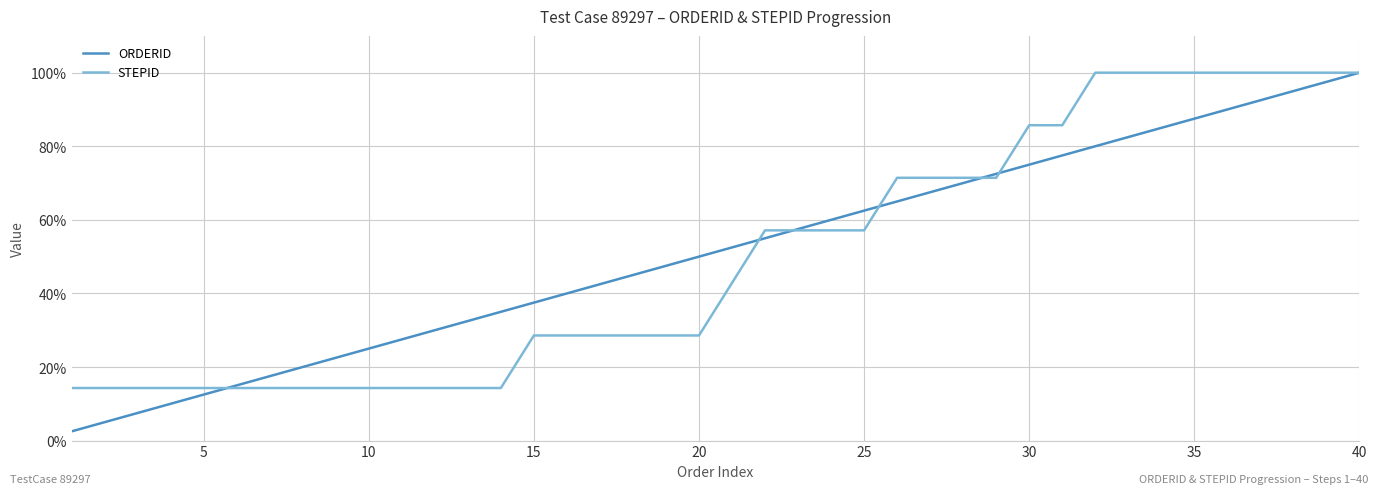

Reading left to right, extract all data points from this chart.

ORDERID: 2.5	5.0	7.5	10.0	12.5	15.0	17.5	20.0	22.5	25.0	27.5	30.0	32.5	35.0	37.5	40.0	42.5	45.0	47.5	50.0	52.5	55.0	57.5	60.0	62.5	65.0	67.5	70.0	72.5	75.0	77.5	80.0	82.5	85.0	87.5	90.0	92.5	95.0	97.5	100.0
STEPID: 14.3	14.3	14.3	14.3	14.3	14.3	14.3	14.3	14.3	14.3	14.3	14.3	14.3	14.3	28.6	28.6	28.6	28.6	28.6	28.6	42.9	57.1	57.1	57.1	57.1	71.4	71.4	71.4	71.4	85.7	85.7	100.0	100.0	100.0	100.0	100.0	100.0	100.0	100.0	100.0